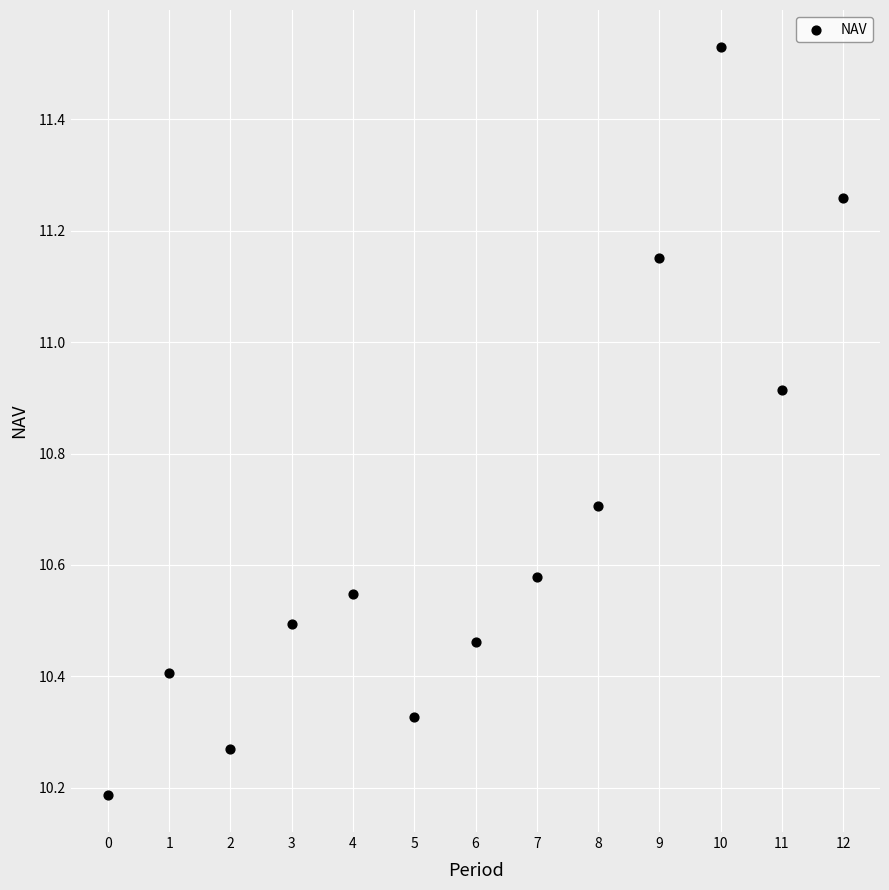

What is the range of Y values (max minus min)?

1.3